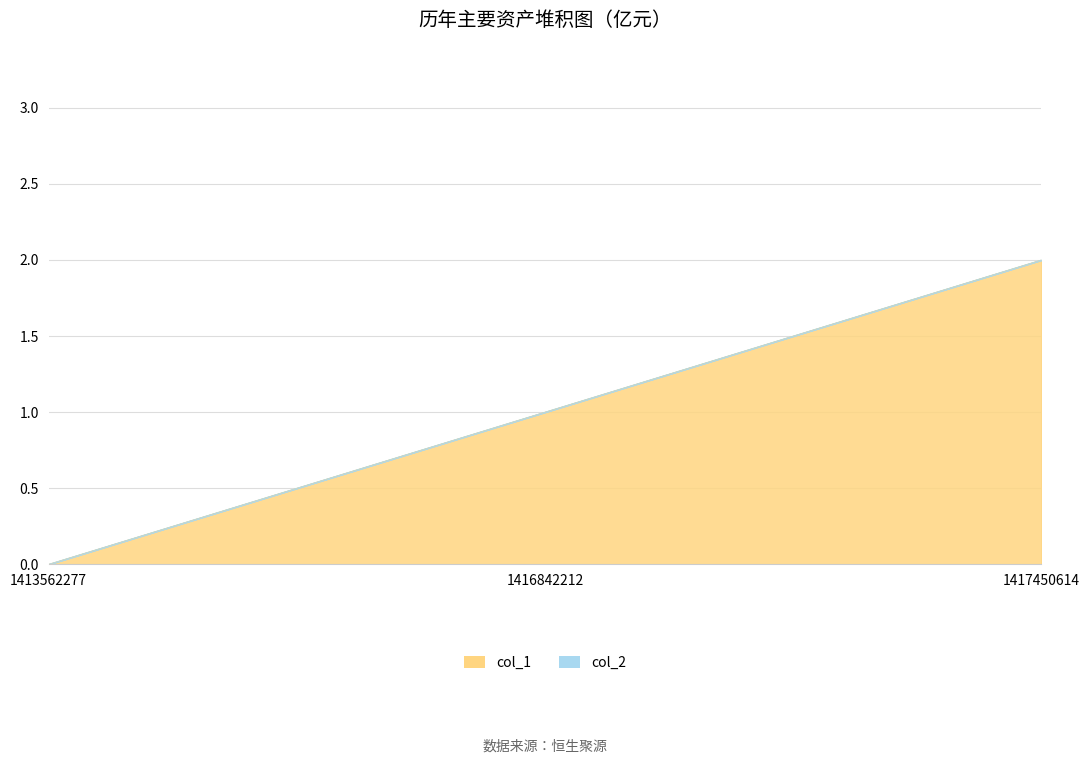

What is the difference between the maximum and minimum values?

2